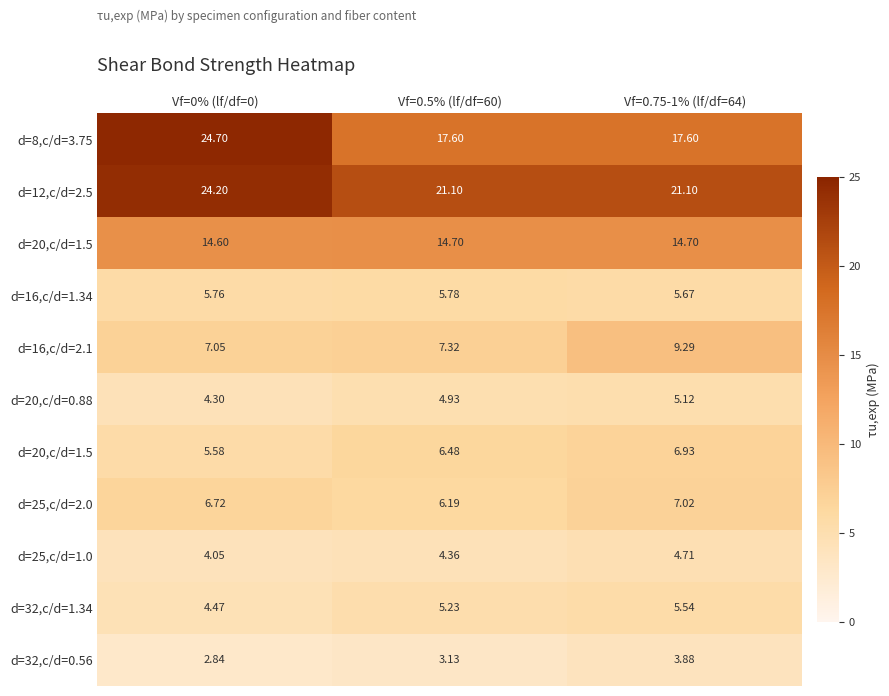

What is the minimum value shown in the chart?

2.8